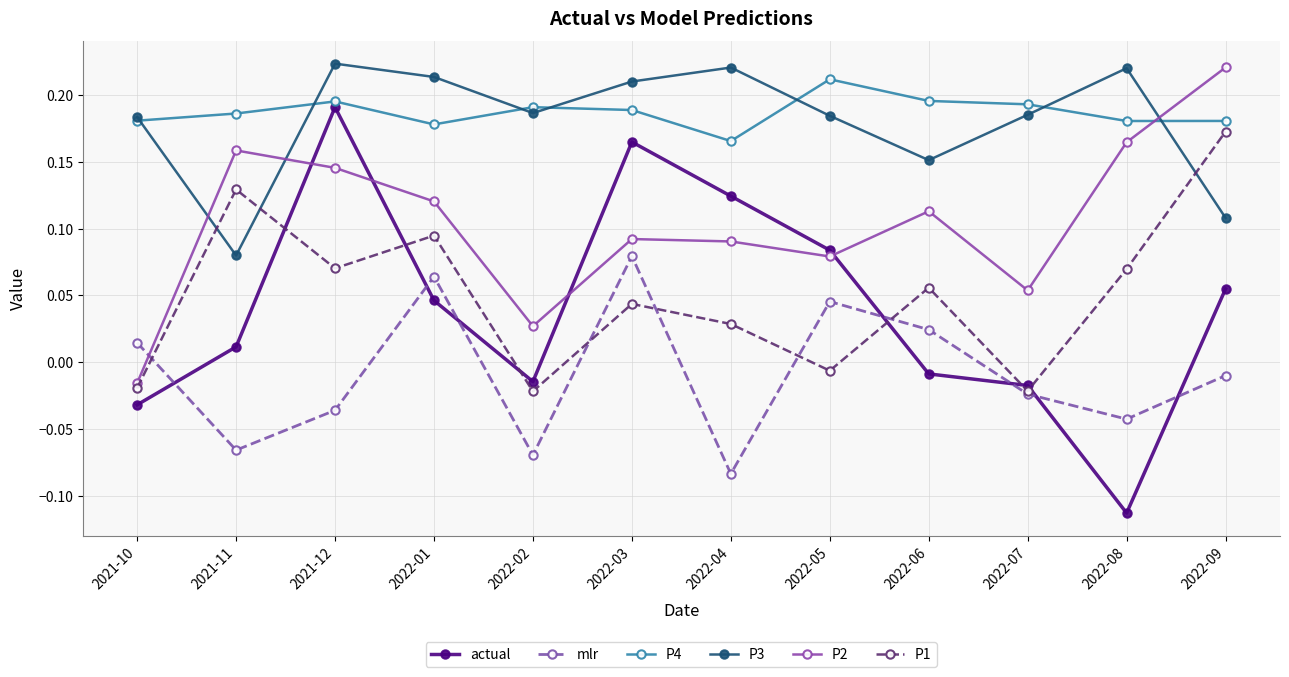

Where is P4 nearest to the value 0?

2022-04